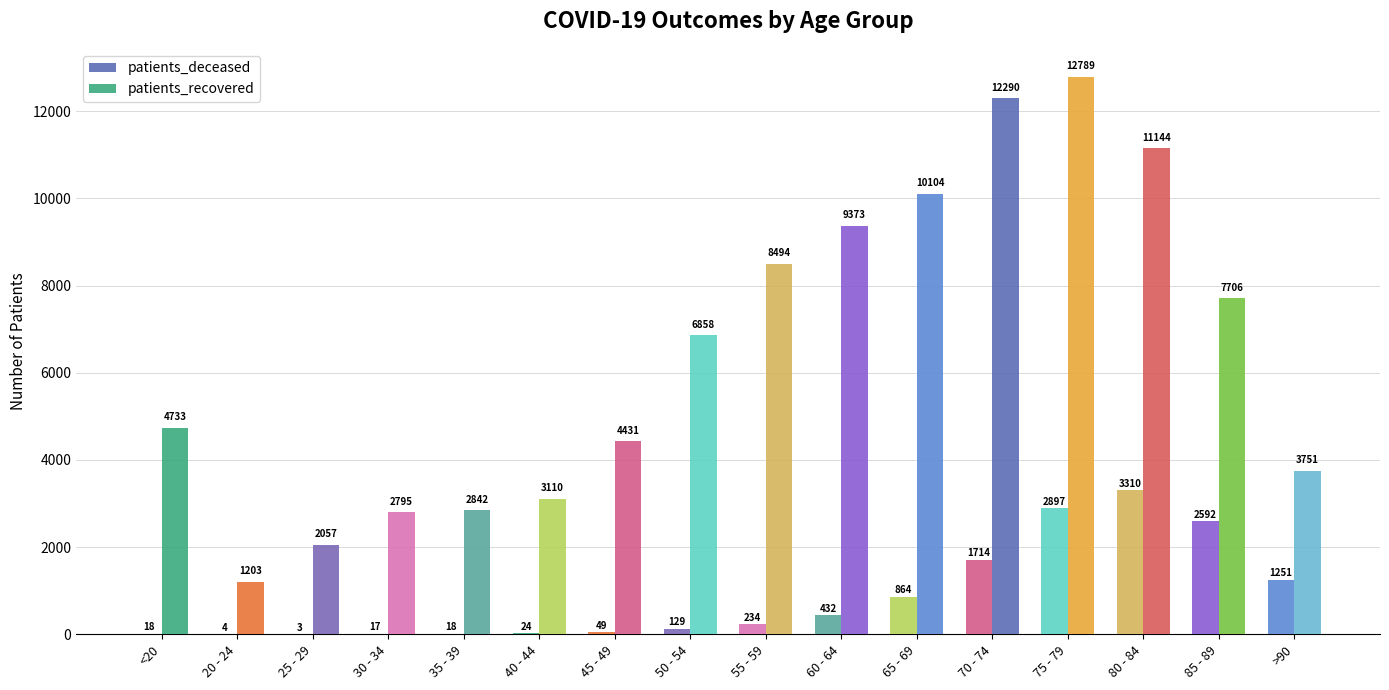

What is the smallest value displayed?

3